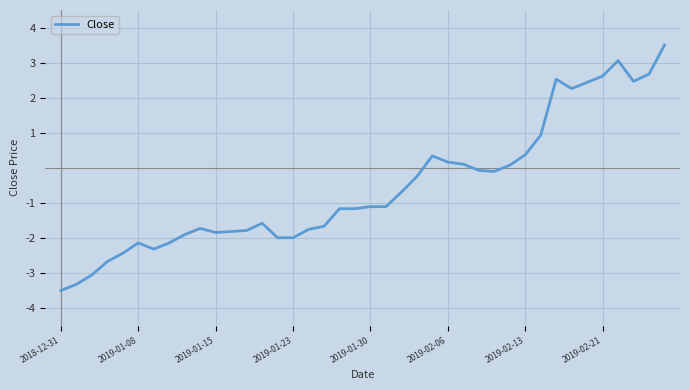

What is the smallest value displayed?

-3.5